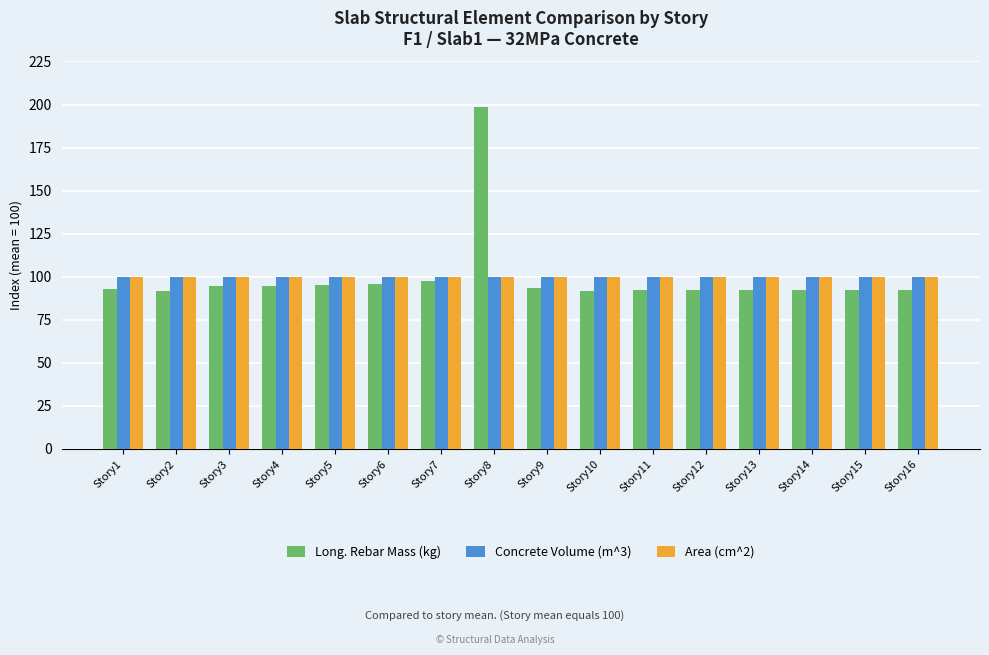

What is the minimum value shown in the chart?

91.7